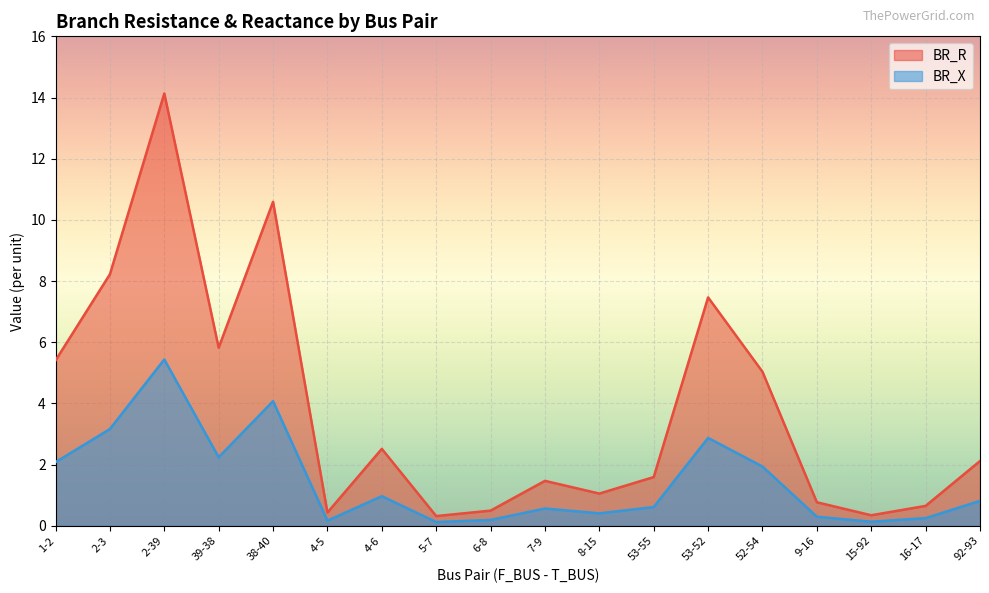

Read the BR_R value at 4-6.

2.5